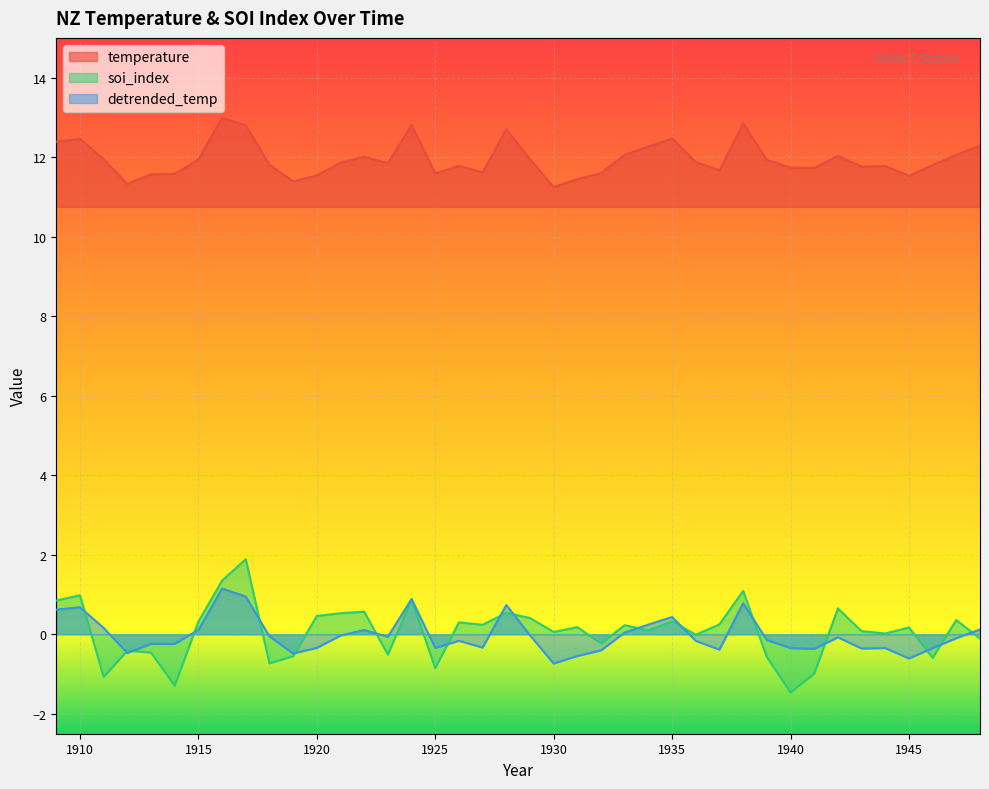

What is the spread (max minus min) of values at 1941?

12.7